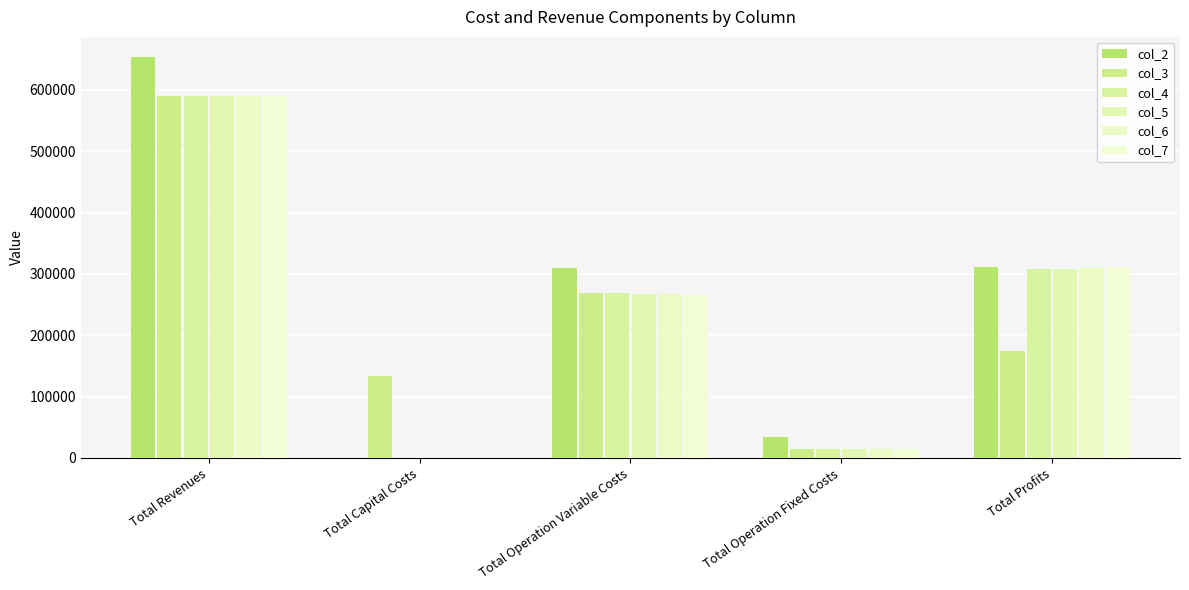

Is it true that col_4 equals 590407.3 at Total Revenues?

True